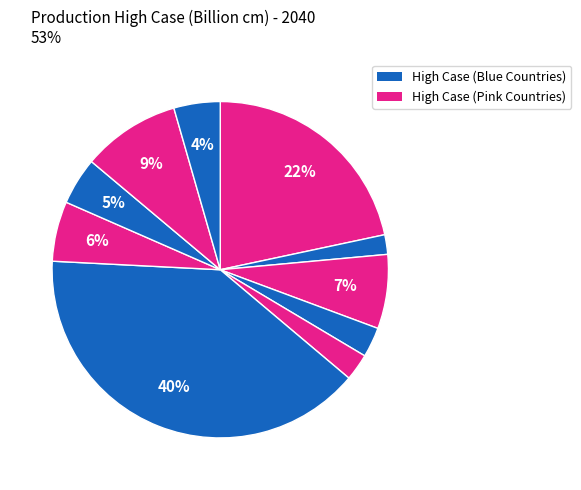

Count the number of slices in the pie.

10